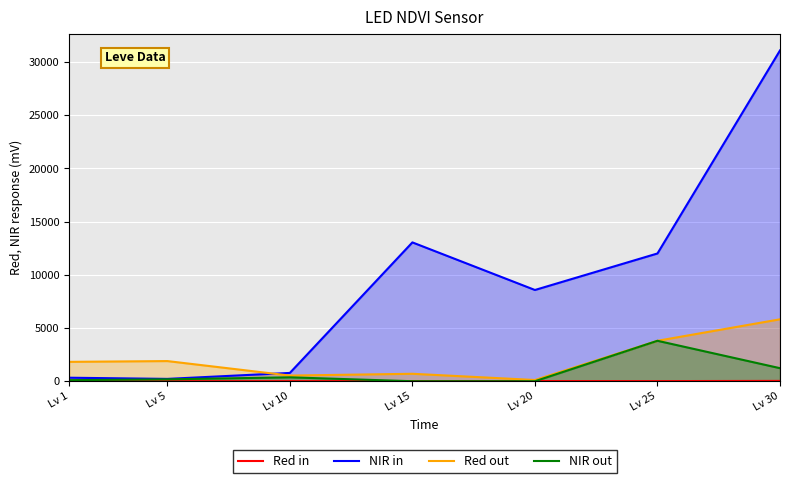

Reading left to right, list all the values displayed in this chart.

Red in: 1	1	7	13	17	12	31
NIR in: 330	220	780	13040	8570	12000	31070
Red out: 1820	1893	531	700	115	3798	5816
NIR out: 100	177	367	0	0	3798	1225